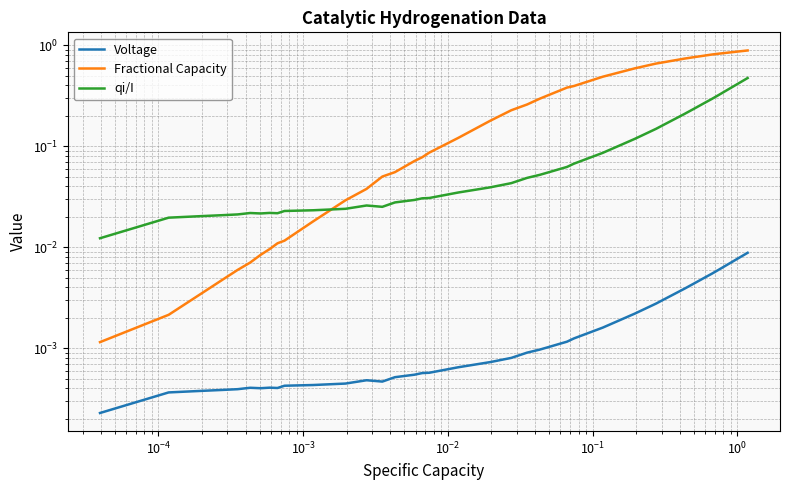

How many series are shown in this chart?

3